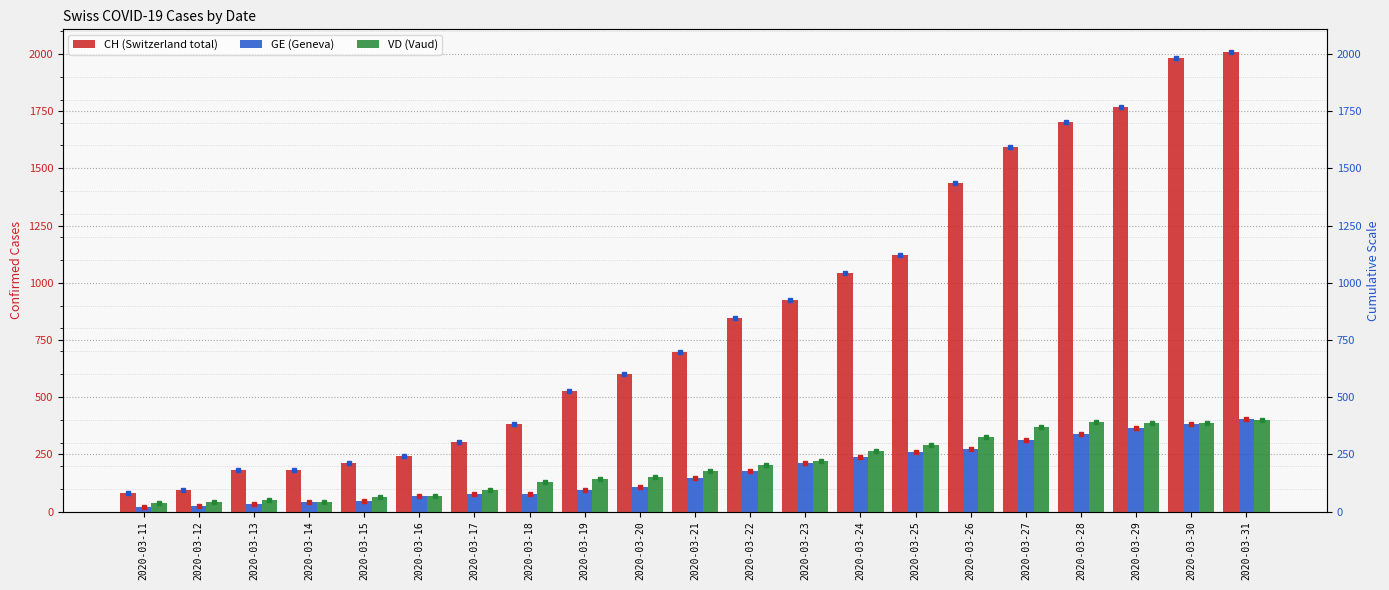

Which series has the widest spread of values?

CH